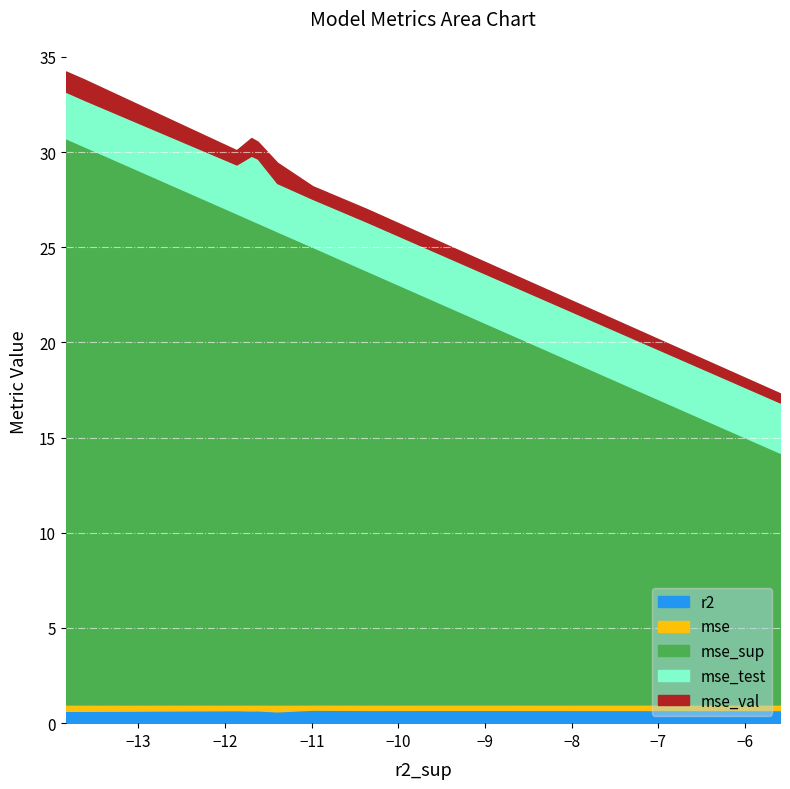

What is the sum of all r2 values?

6.7